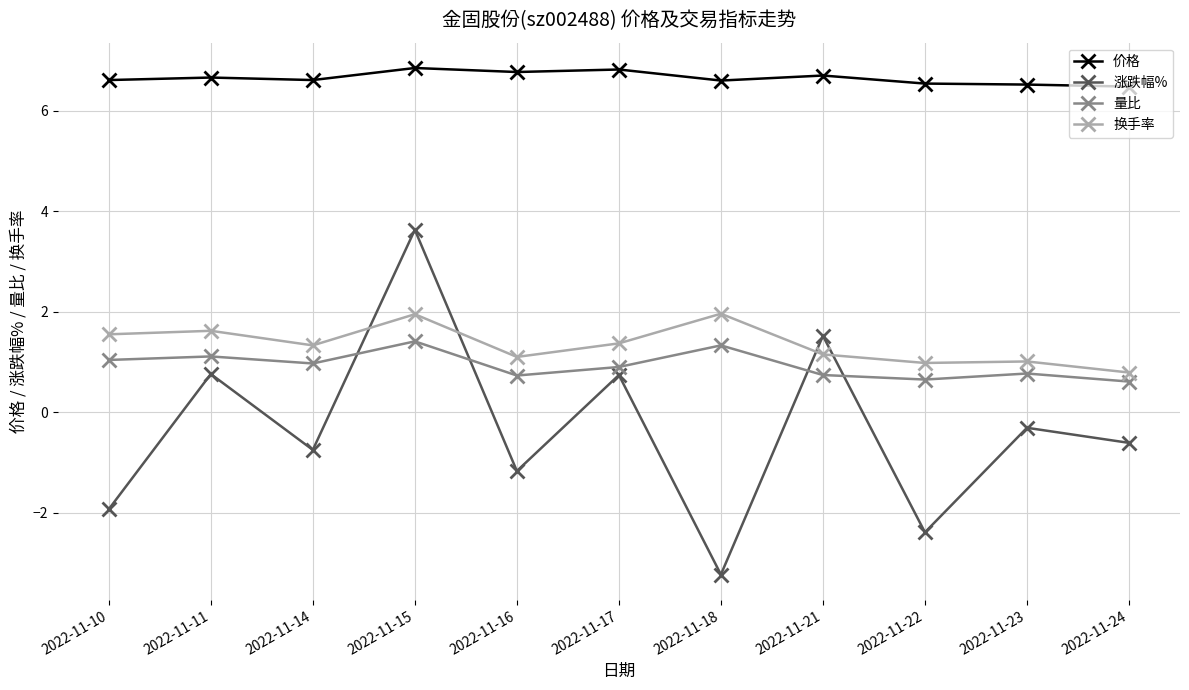

Rank the series by their maximum value, from lowest to highest.

量比, 换手率, 涨跌幅%, 价格